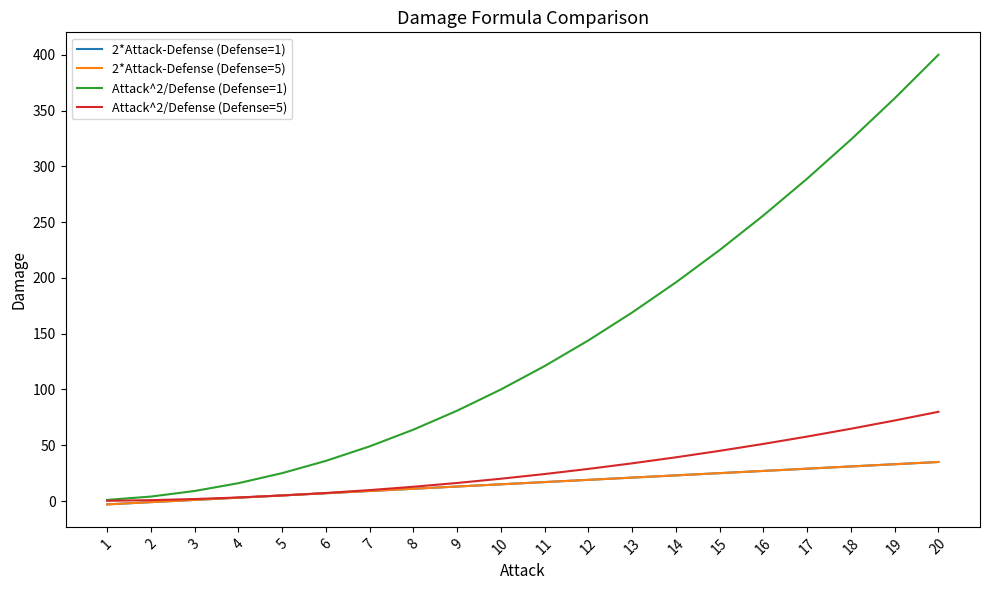

The Attack^2/Defense (Defense=1) series shows 35.3 at 5. True or false?

False